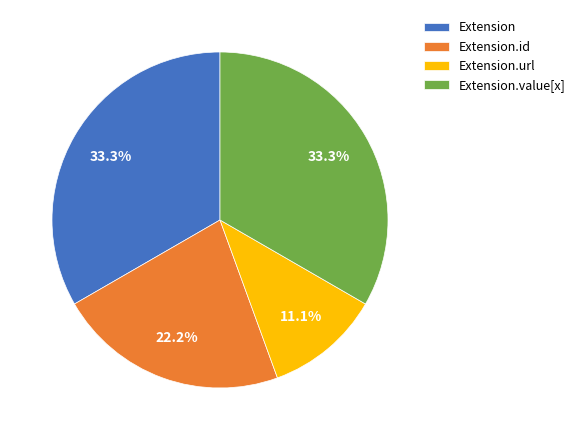

What percentage is the Extension.id slice, to the nearest percent?

22%